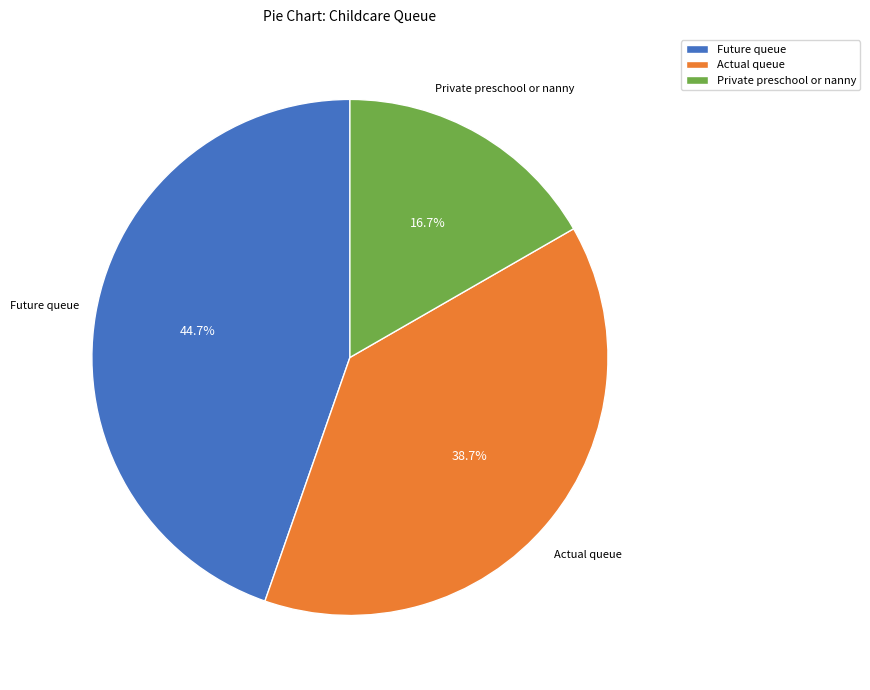

Is it true that Future queue is 45% of the pie?

True